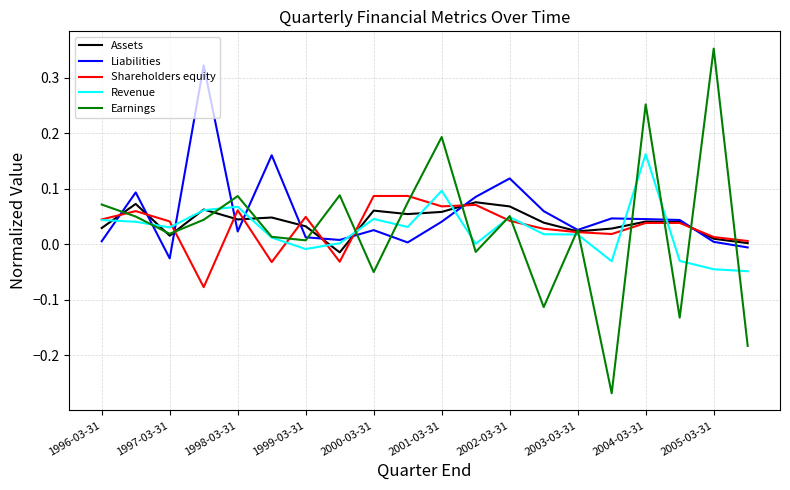

Which series has the largest range (max minus min)?

Earnings